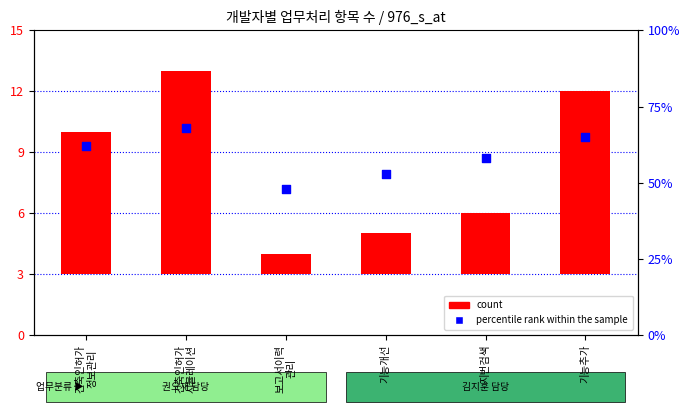

Which series has the largest total across all categories?

percentile rank within the sample